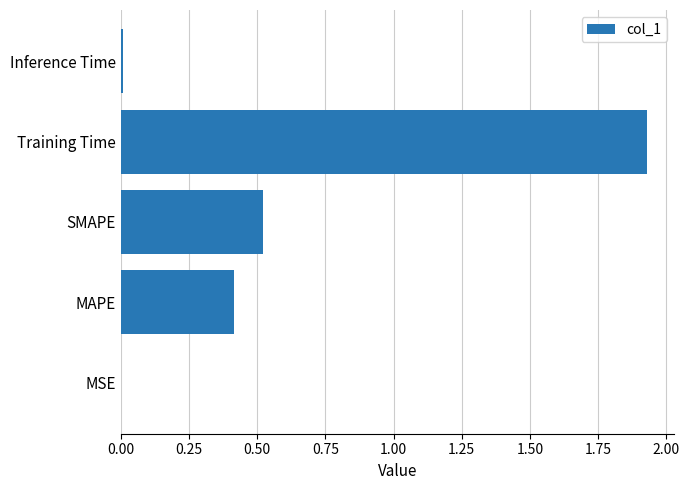

What is the sum of all values?

2.9